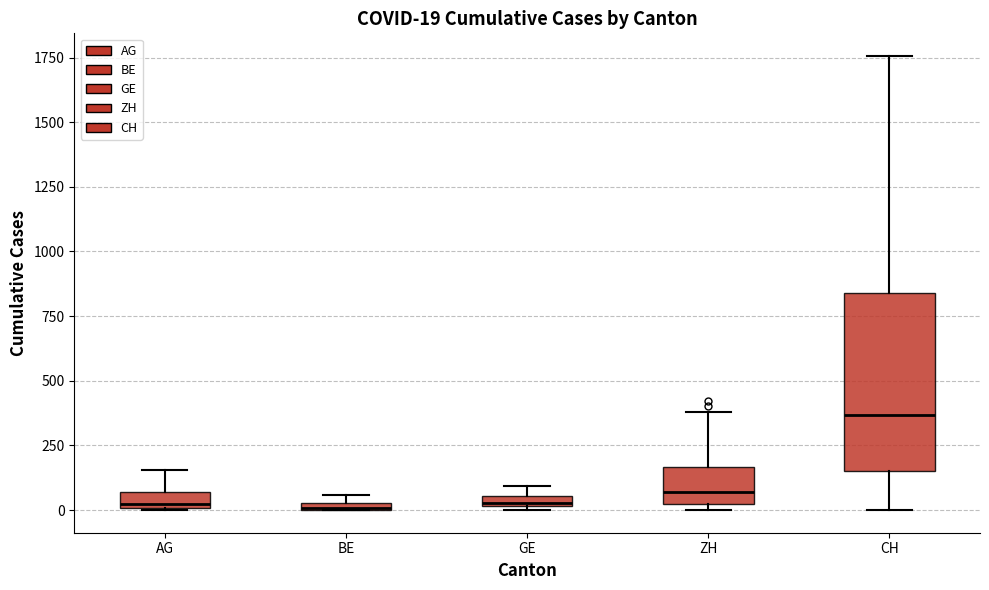

Comparing the boxes themselves (not the whiskers), which one is the tallest?

CH